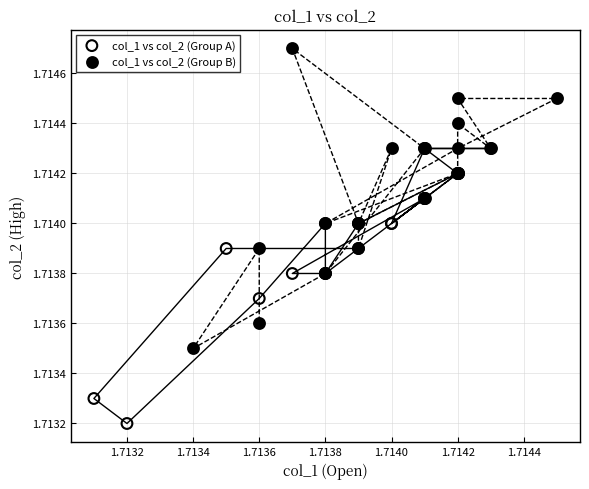

Which series reaches the maximum Y coordinate?

col_1 vs col_2 (Group B)